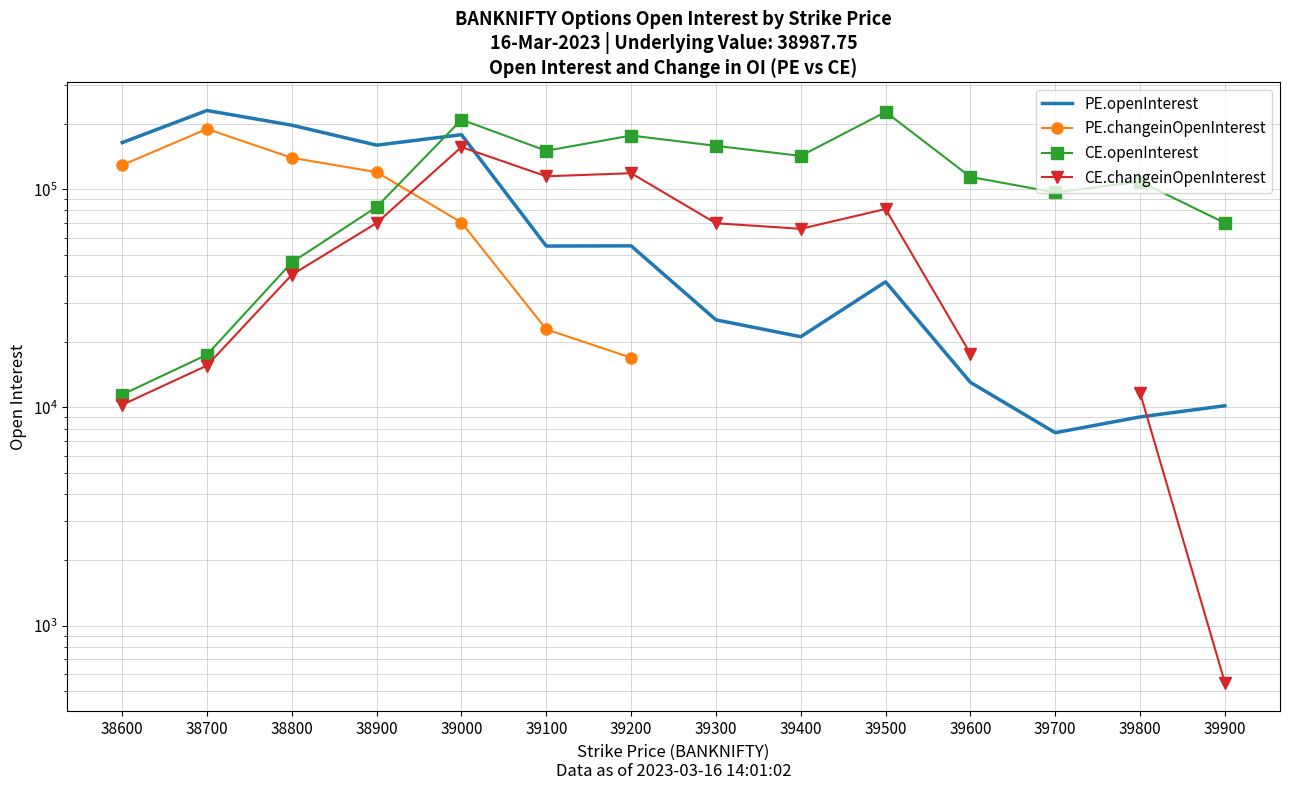

At which label is PE.openInterest closest to 118720?

38900